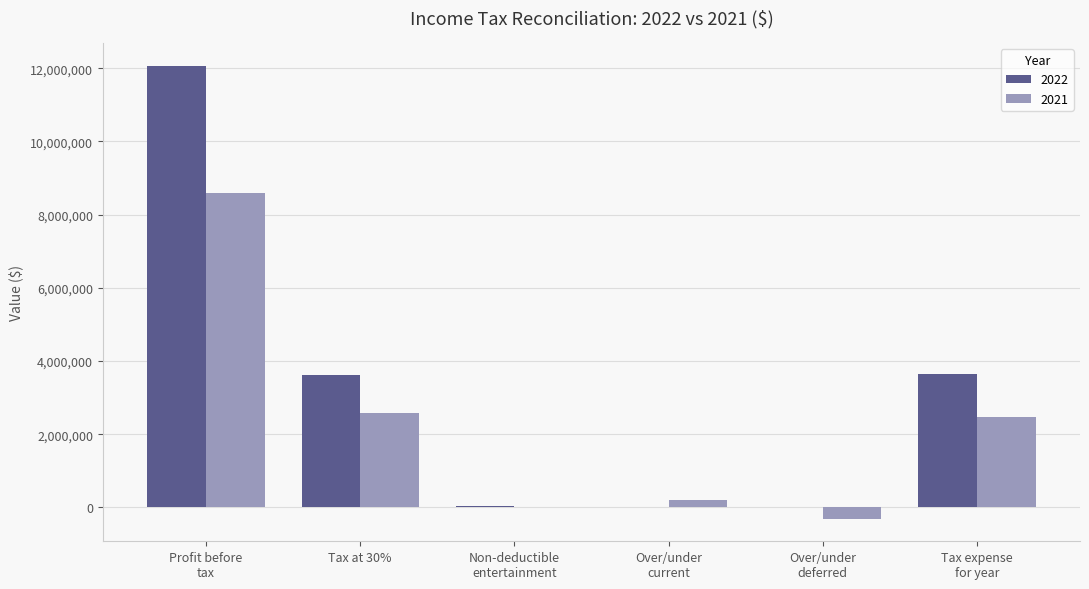

Which series has the largest total across all categories?

2022